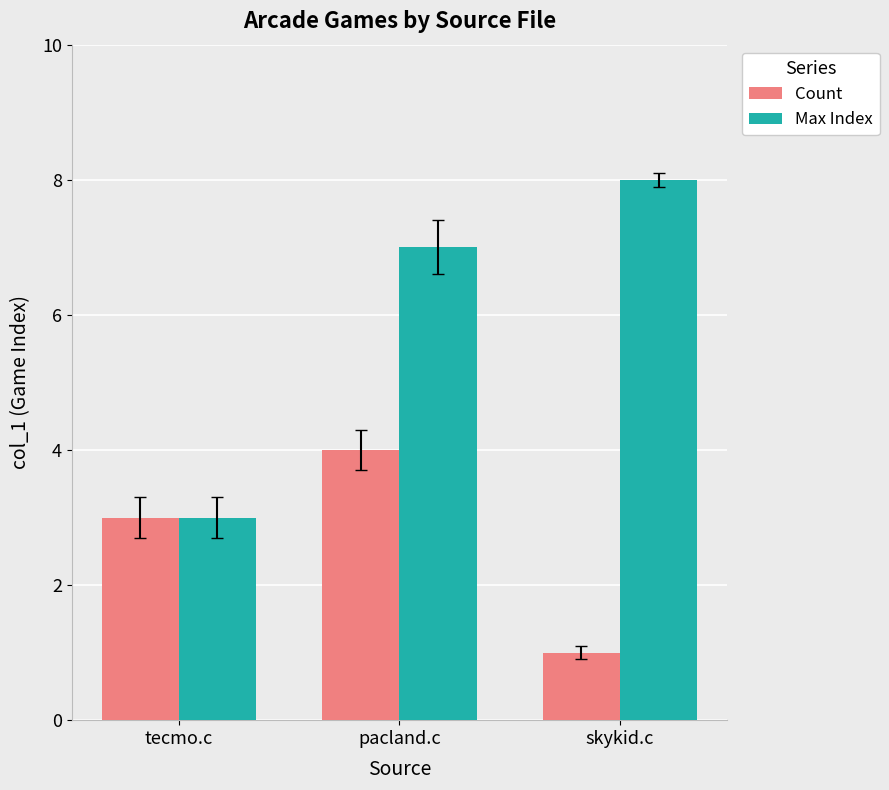

Which label corresponds to the smallest value in the chart?

skykid.c